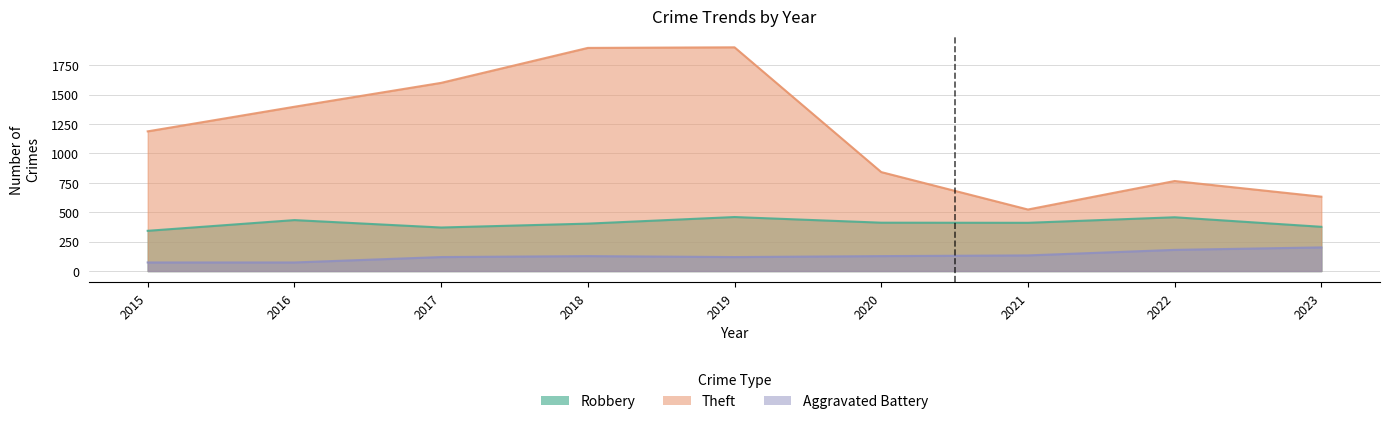

What is the difference between the Aggravated Battery values at 2018 and 2022?

53